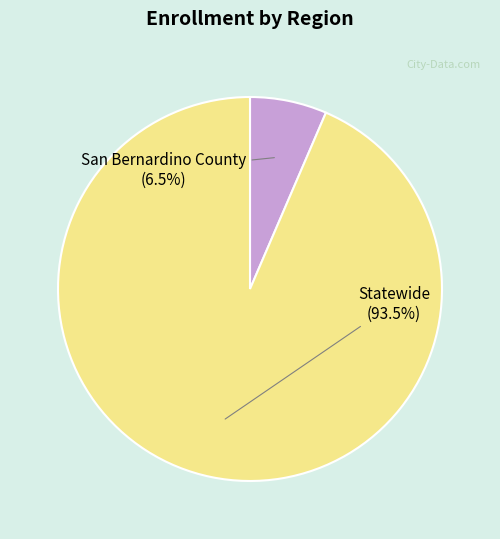

Does San Bernardino County account for over 50% of the chart?

No